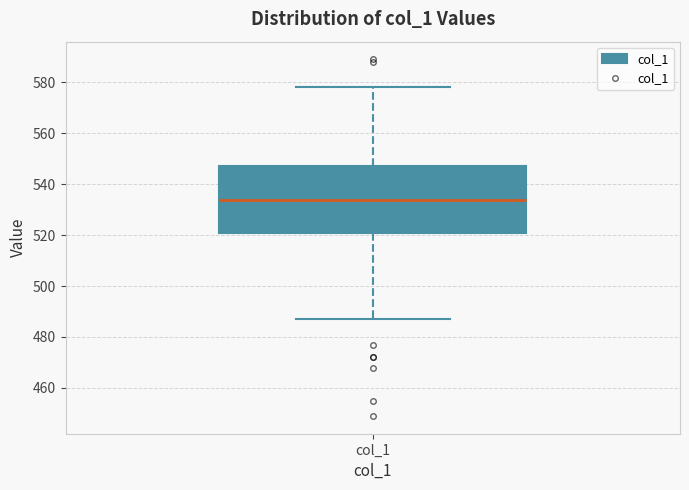

Read this box plot against the y-axis: the position of the median line, the range covered by the box, and the ends of both whiskers. The values are not printed on the chart, so give them approximately, as read against the axis.

median 534, box 522 to 548, whiskers 488 to 578